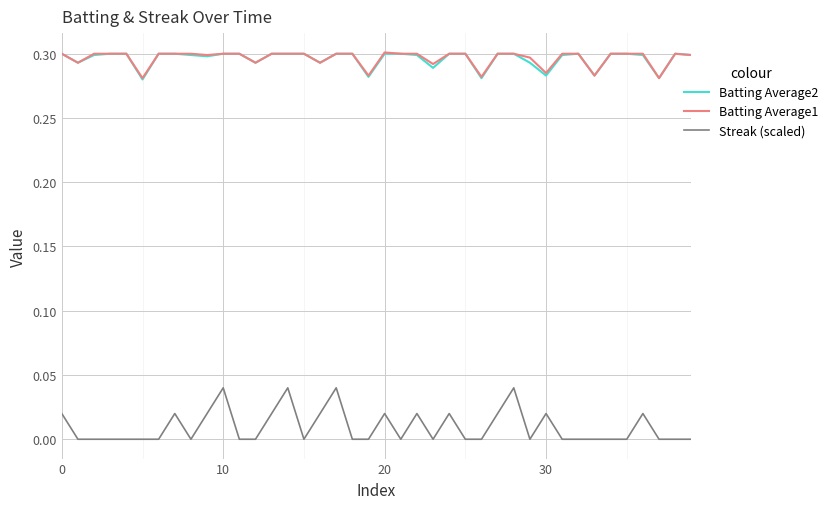

Is this an area chart (filled region under the line)?

No